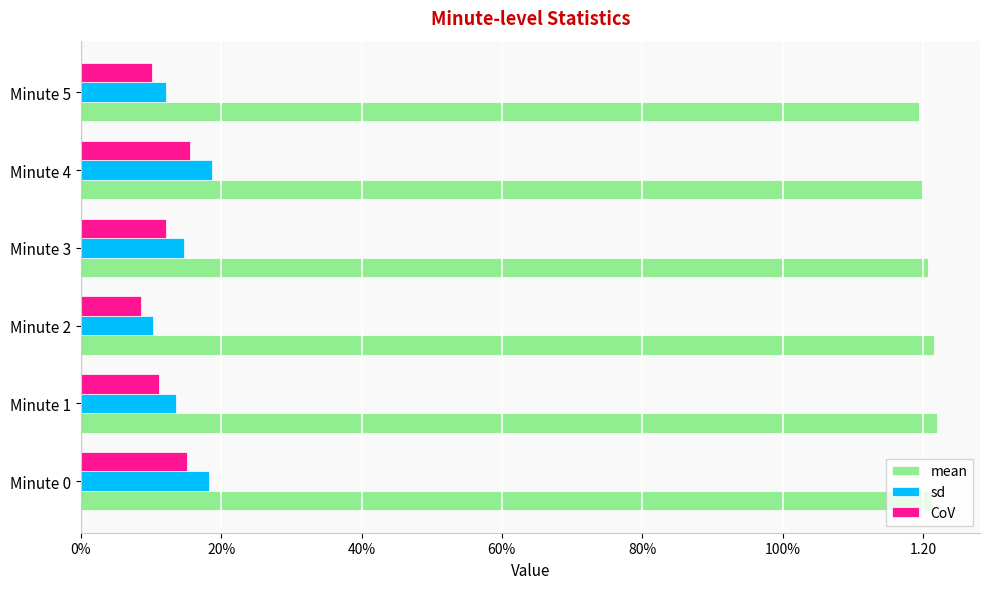

What are all the series names shown in the legend?

mean, sd, CoV